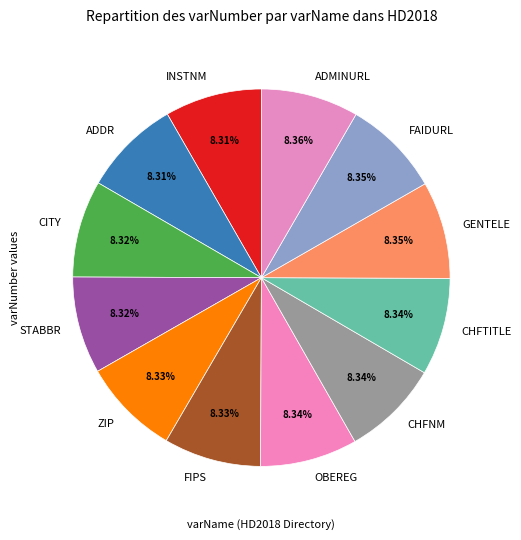

Is there any slice that represents more than half of the pie?

No